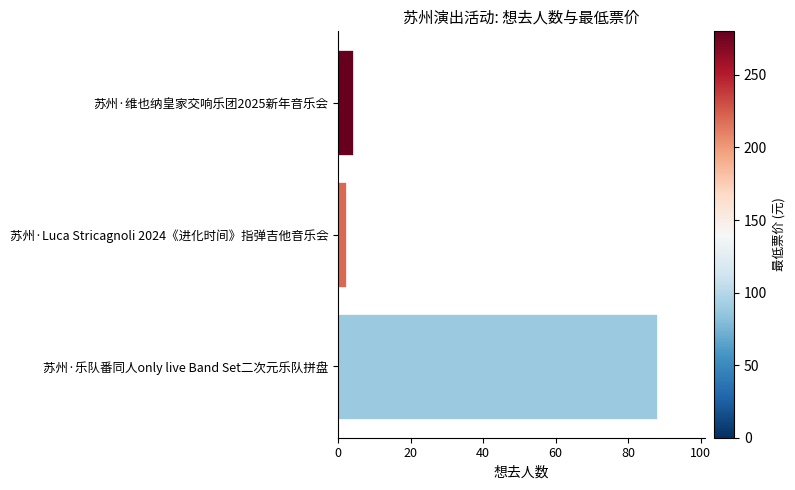

What is the change in value from 苏州·乐队番同人only live Band Set二次元乐队拼盘 to 苏州·维也纳皇家交响乐团2025新年音乐会?

-84